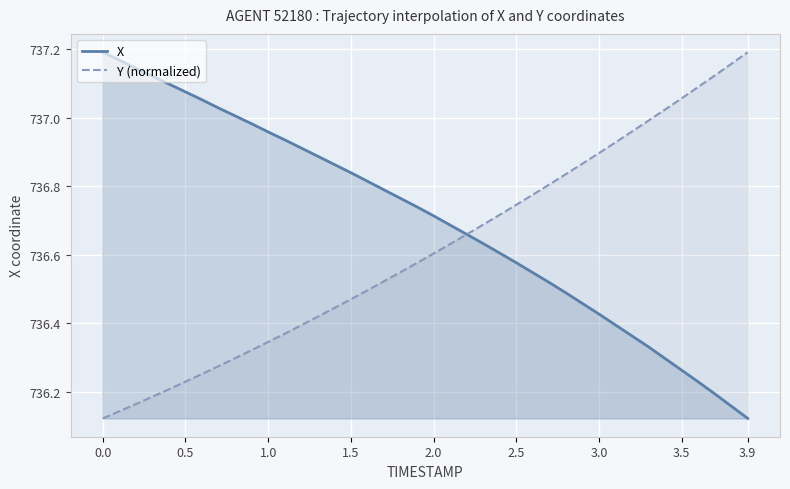

How many distinct data groups are displayed?

2